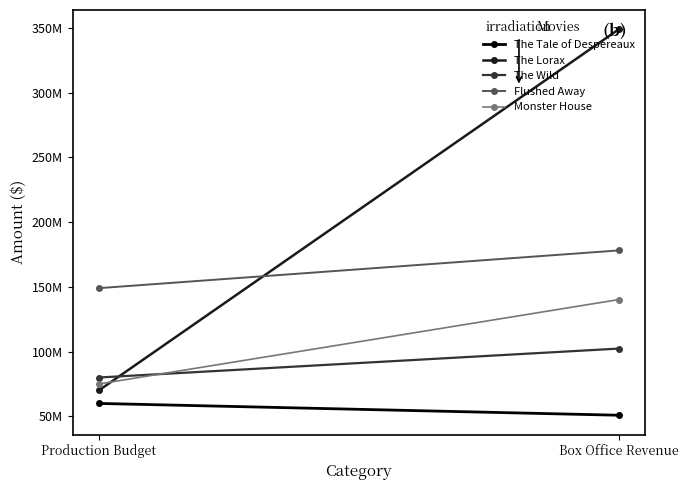

How many data points in The Tale of Despereaux are less than 60000000?

1